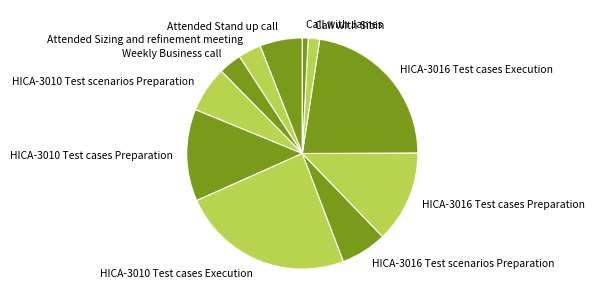

What is the smallest slice in the pie chart?

Call with James